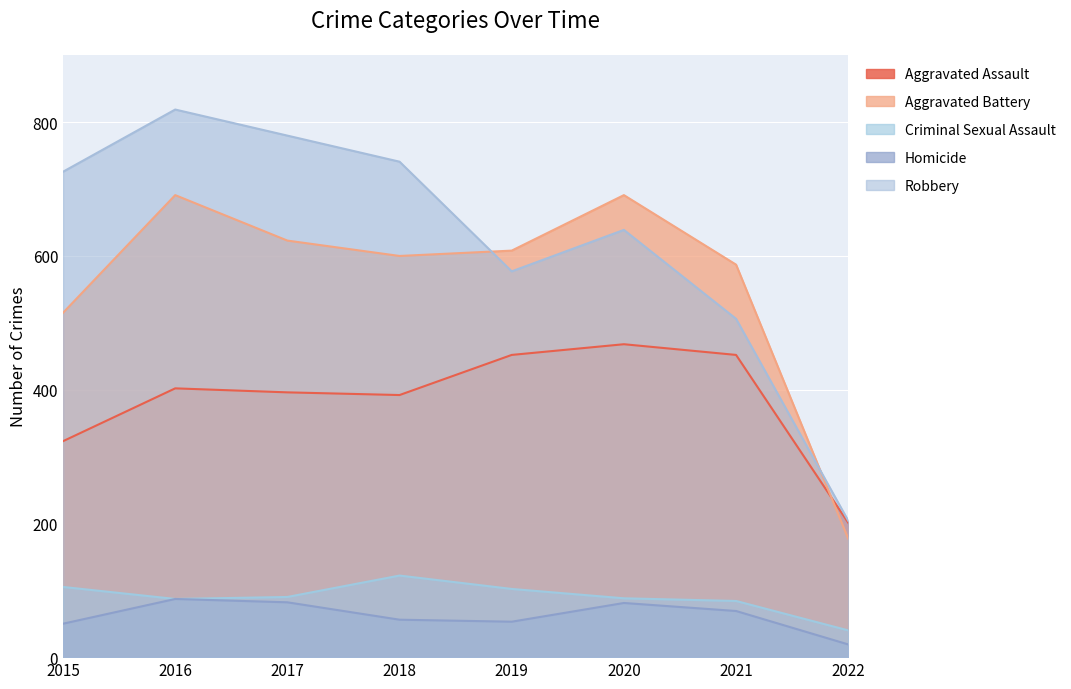

What is the average value of the Aggravated Battery series?

562